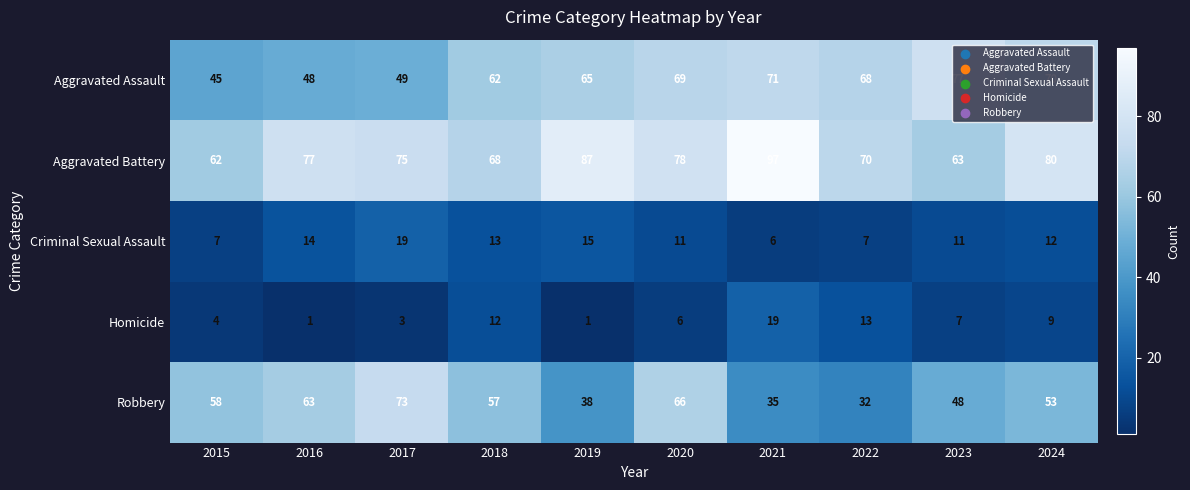

At which label does Robbery reach its minimum?

2022